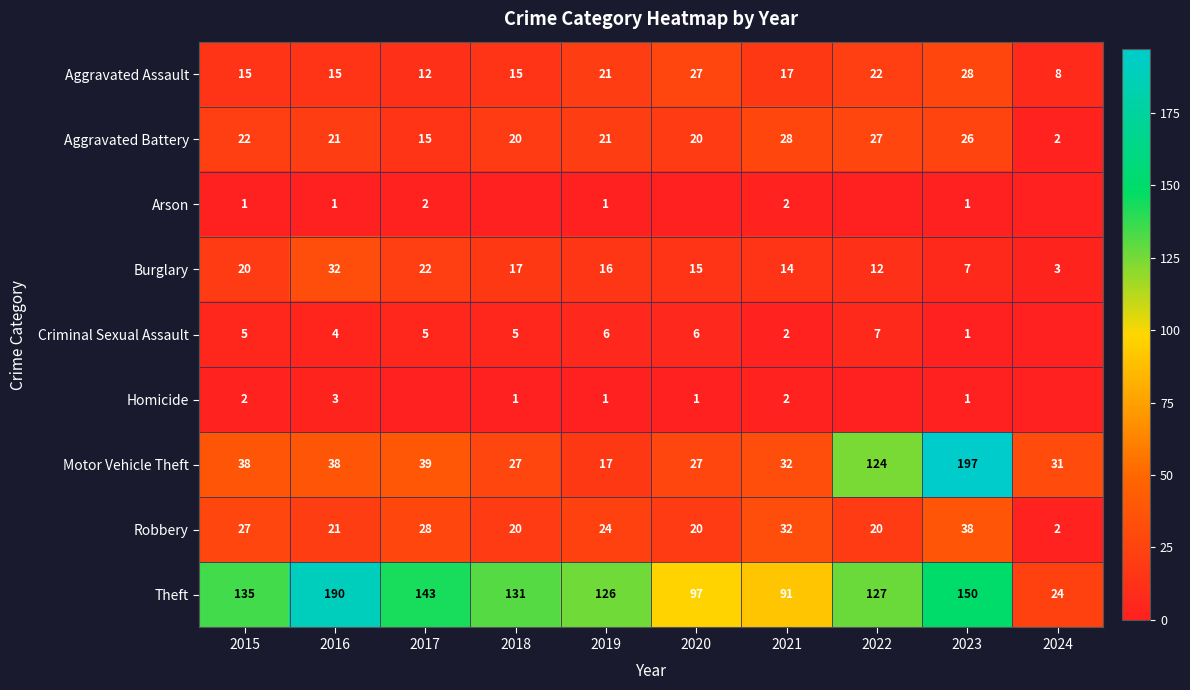

The Criminal Sexual Assault series shows 2 at 2021. True or false?

True